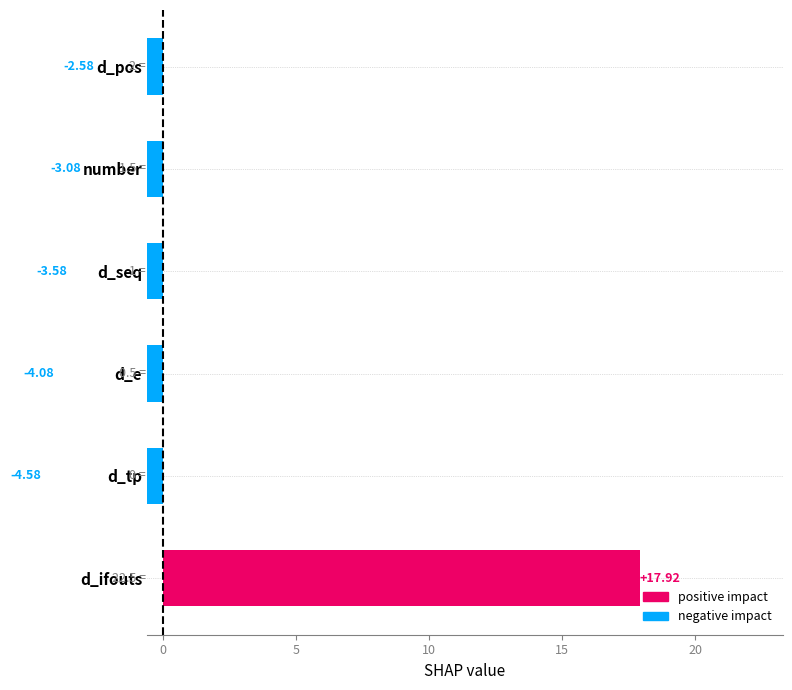

What is the value of the d_pos bar at the 2nd from the left?

2